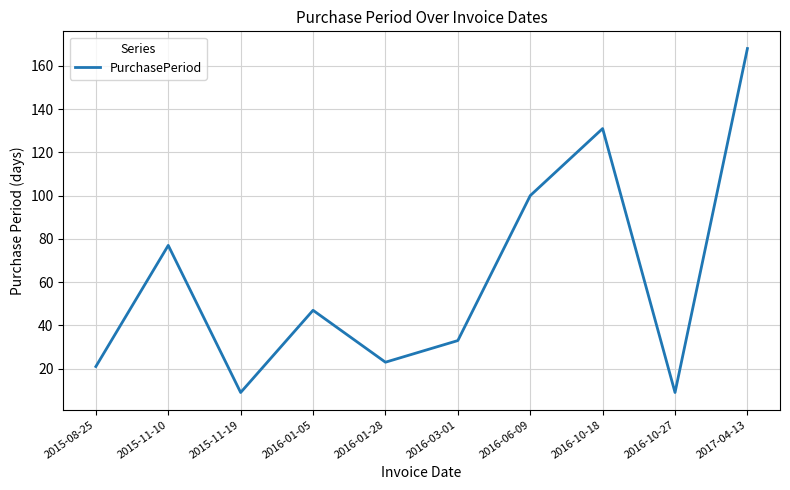

What position from the right is 2016-06-09?

4